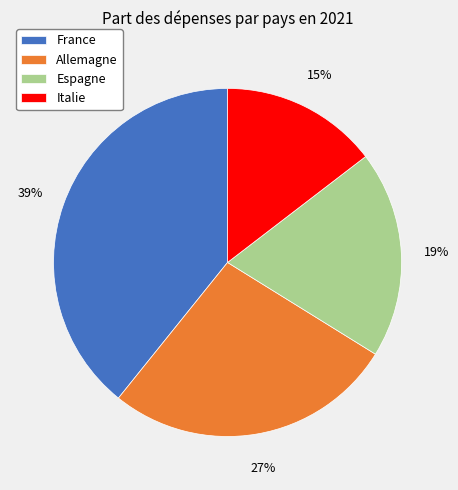

Which has a higher value, Italie or Espagne?

Espagne